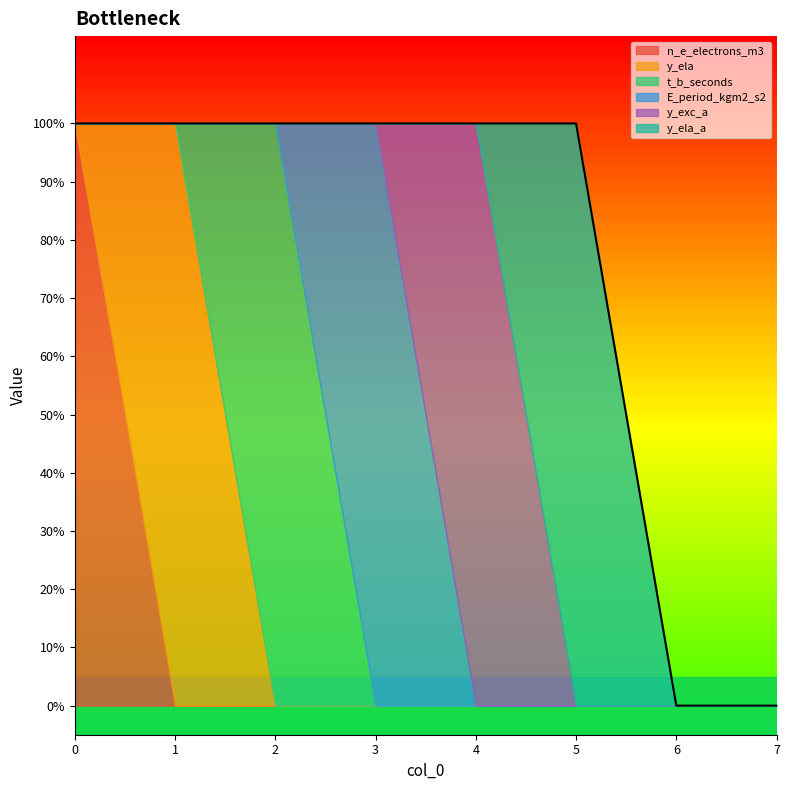

How many y_exc_a values are between 0 and 1?

8